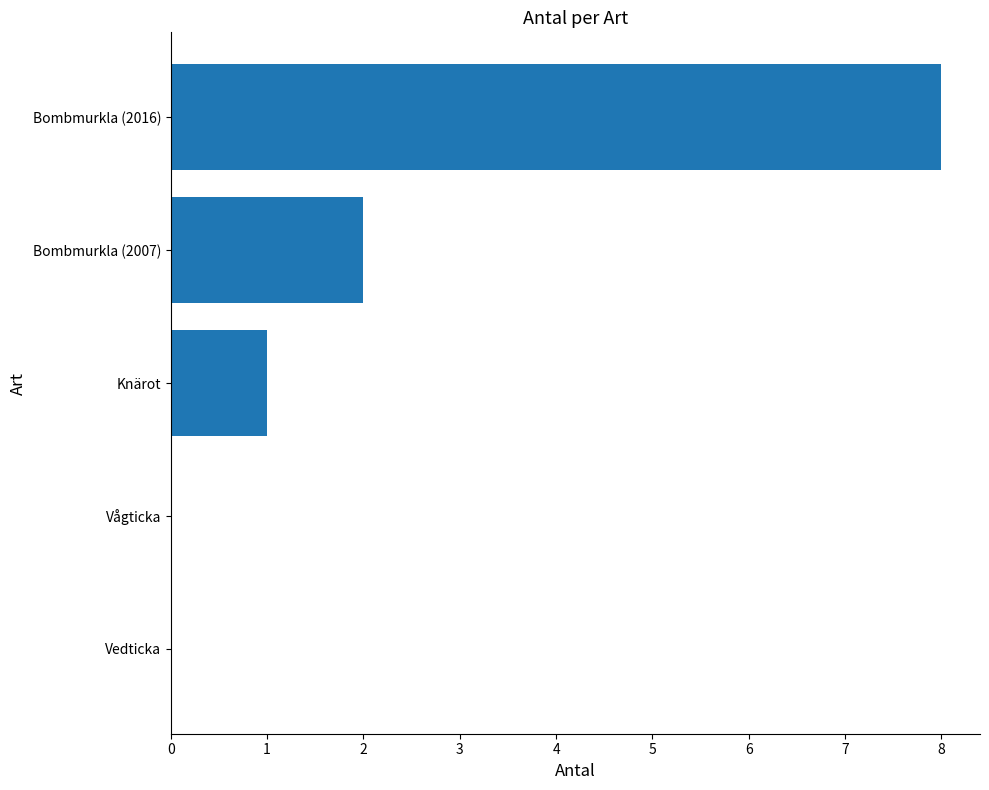

The value at Vågticka is 3. True or false?

False